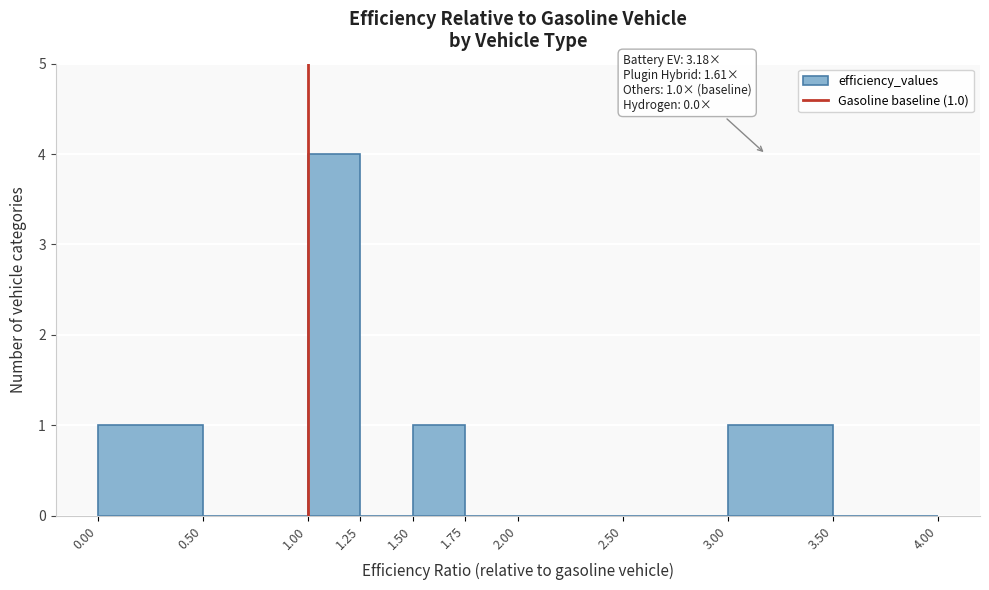

Over which range of the x-axis is the bar tallest?

1.00 to 1.25